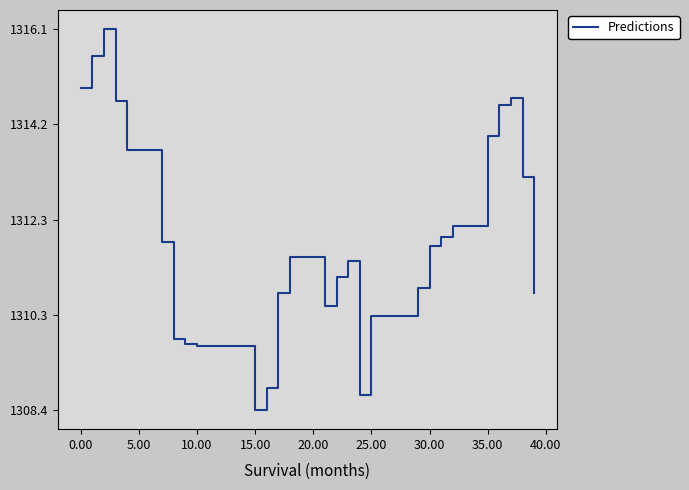

What is the smallest value displayed?

1308.4